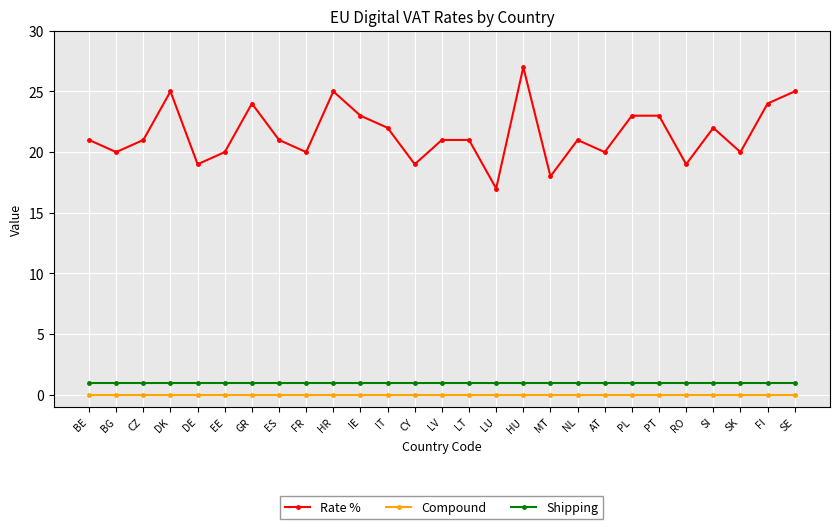

At which category does Rate % reach its first local peak?

DK